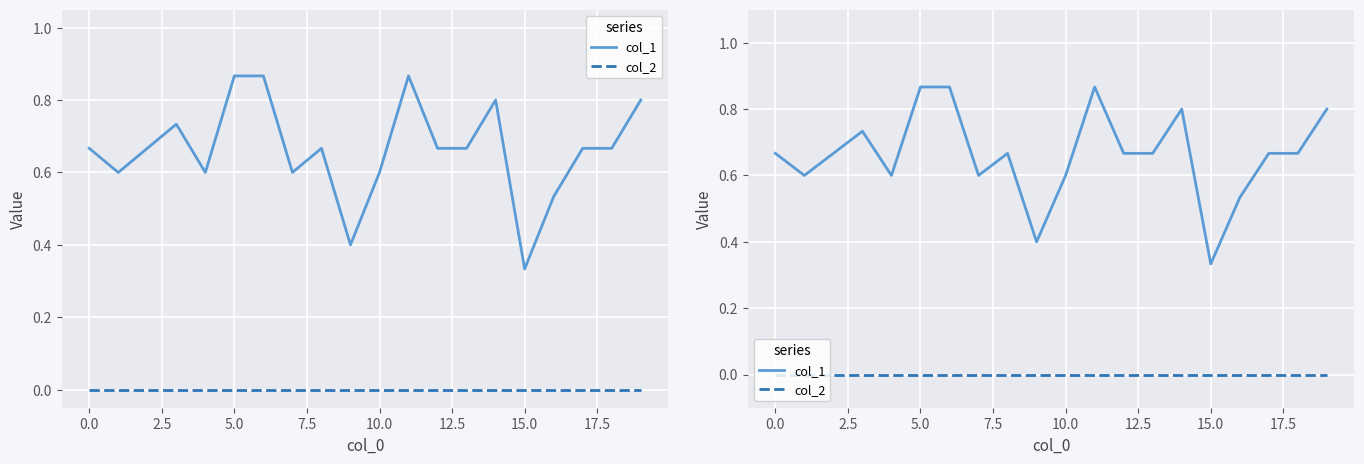

Reading left to right, list all the values displayed in this chart.

col_1: 0.7	0.6	0.7	0.7	0.6	0.9	0.9	0.6	0.7	0.4	0.6	0.9	0.7	0.7	0.8	0.3	0.5	0.7	0.7	0.8
col_2: 0.0	0.0	0.0	0.0	0.0	0.0	0.0	0.0	0.0	0.0	0.0	0.0	0.0	0.0	0.0	0.0	0.0	0.0	0.0	0.0